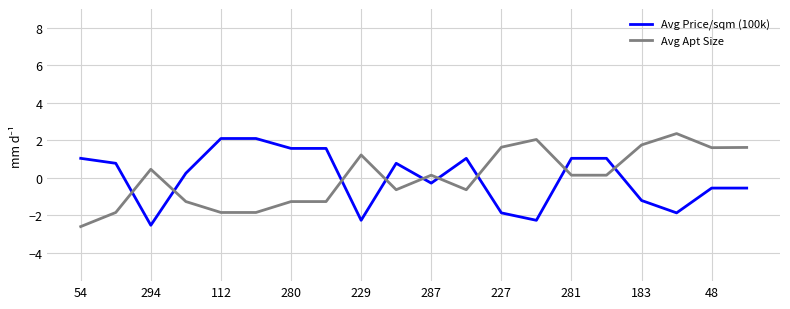

After their last crossing, which series has the higher values: Avg Apt Size or Avg Price/sqm (100k)?

Avg Apt Size